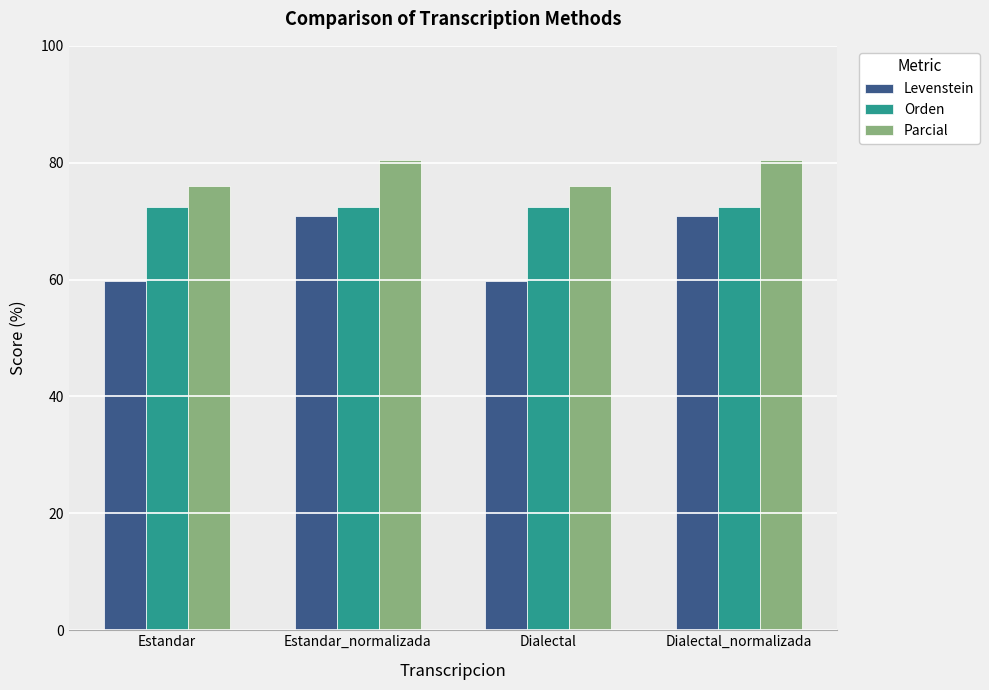

What is the sum of the Levenstein values at Estandar_normalizada and Dialectal_normalizada?

141.8